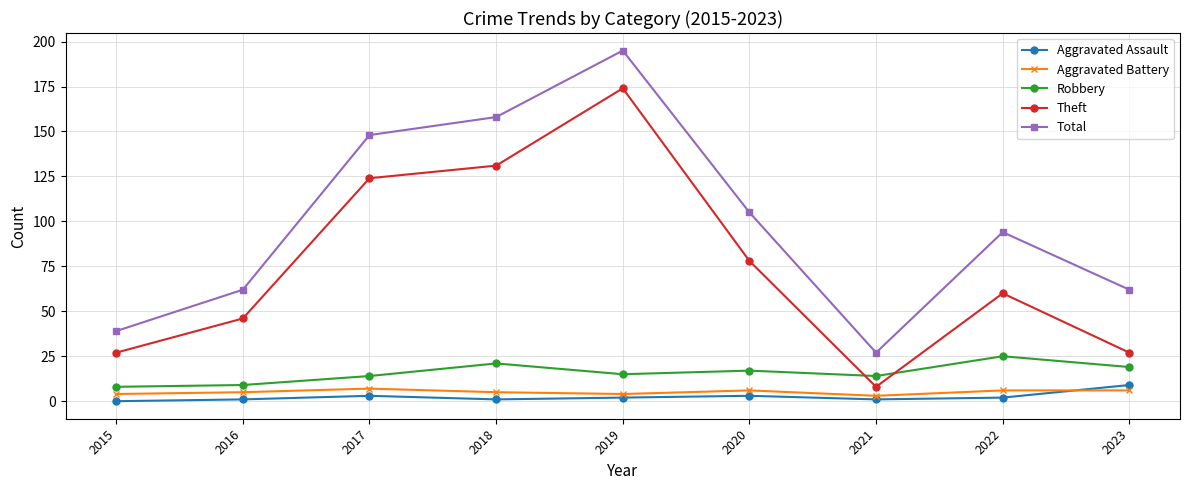

Between 2015 and 2017, which series saw the biggest shift?

Total